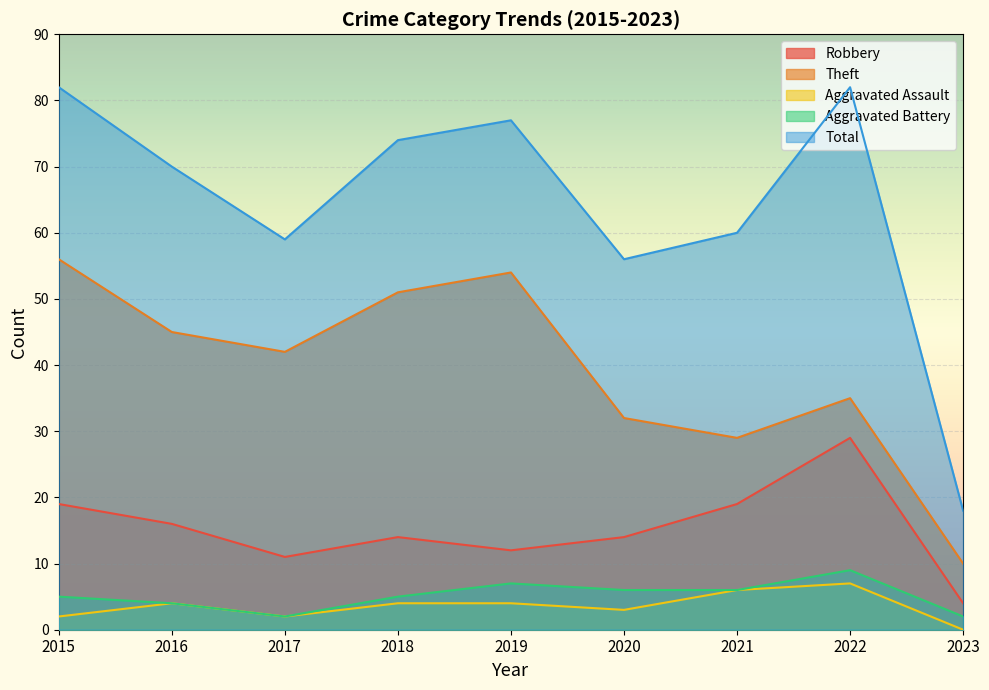

Reading left to right, transcribe all the data shown in this chart.

Robbery: 19	16	11	14	12	14	19	29	4
Theft: 56	45	42	51	54	32	29	35	10
Aggravated Assault: 2	4	2	4	4	3	6	7	0
Aggravated Battery: 5	4	2	5	7	6	6	9	2
Total: 82	70	59	74	77	56	60	82	18